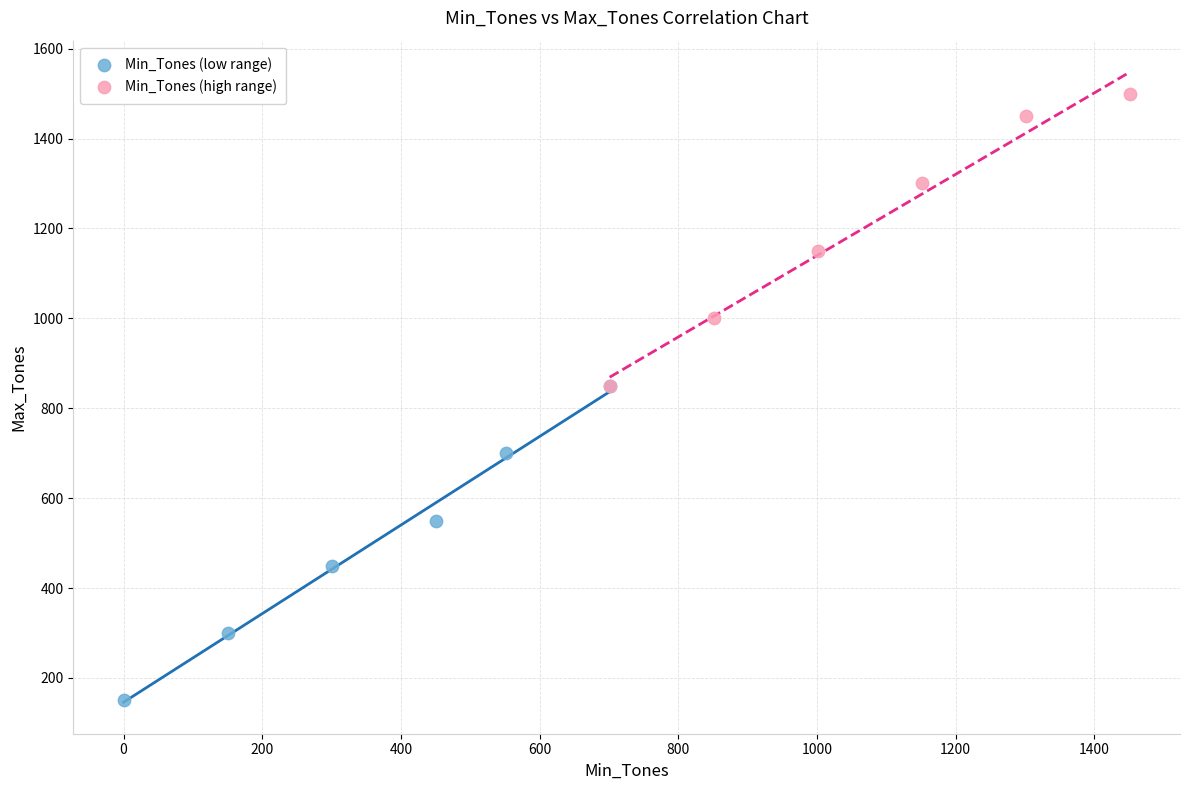

Which series contains the lowest Y value?

Min_Tones (low range)